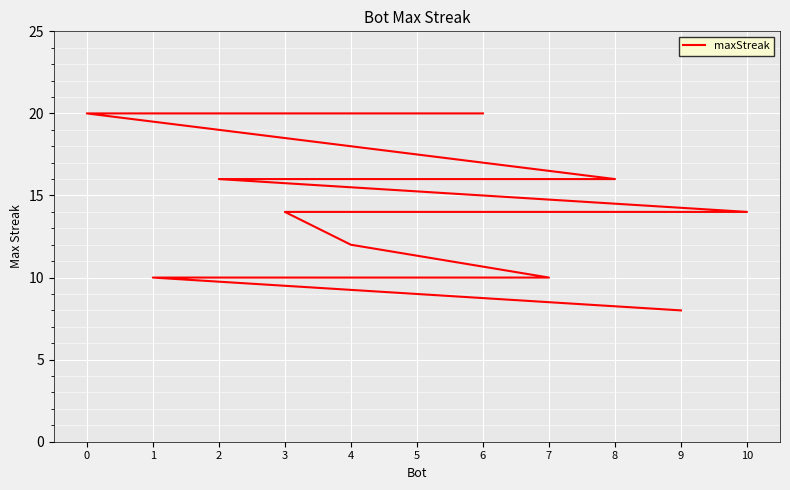

Is it true that the value at 0 is 28?

False